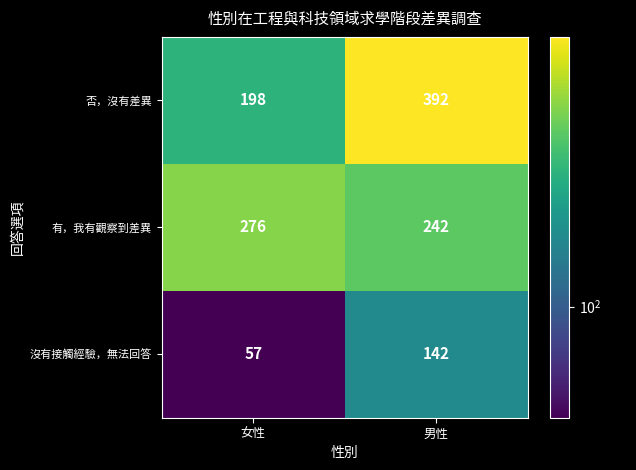

What is the sum of the 有，我有觀察到差異 values at 女性 and 男性?

518